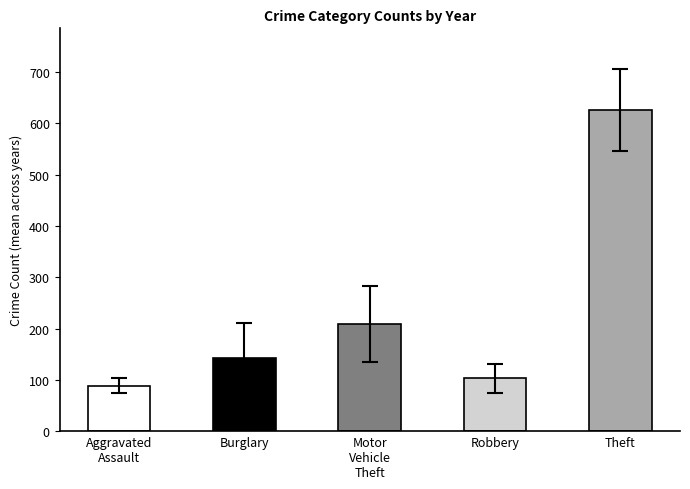

Reading left to right, extract all data points from this chart.

Aggravated Assault: 2015=75	2016=85	2017=81	2018=90	2019=69	2020=88	2021=90	2022=122	2023=100
Burglary: 2015=182	2016=221	2017=257	2018=199	2019=108	2020=68	2021=53	2022=89	2023=99
Motor Vehicle Theft: 2015=190	2016=197	2017=278	2018=164	2019=182	2020=154	2021=146	2022=177	2023=389
Robbery: 2015=107	2016=134	2017=126	2018=125	2019=94	2020=75	2021=55	2022=72	2023=139
Theft: 2015=629	2016=736	2017=657	2018=667	2019=669	2020=494	2021=485	2022=608	2023=682